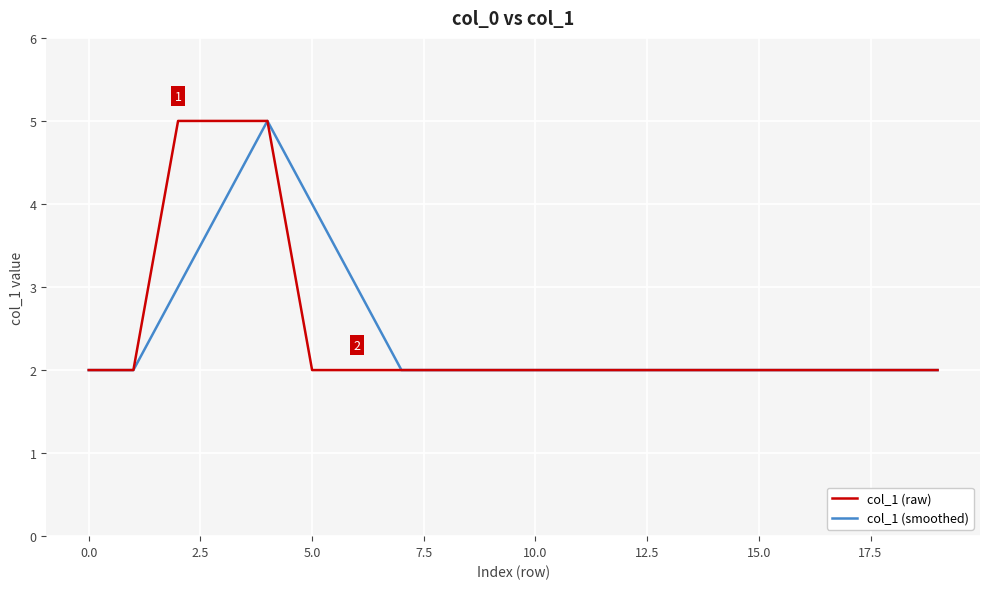

What is the maximum value shown in the chart?

5